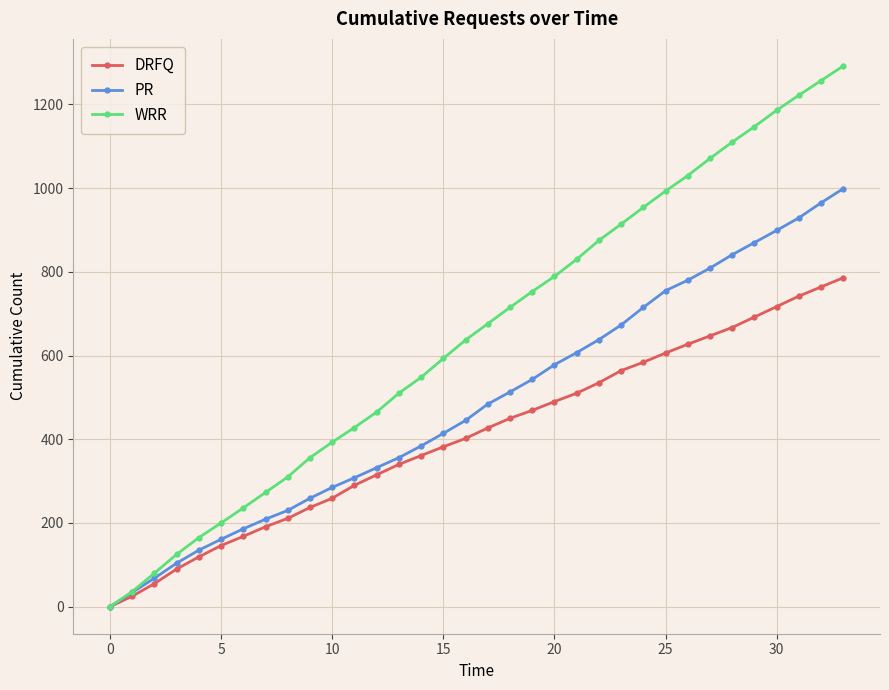

Is this an area chart (filled region under the line)?

No